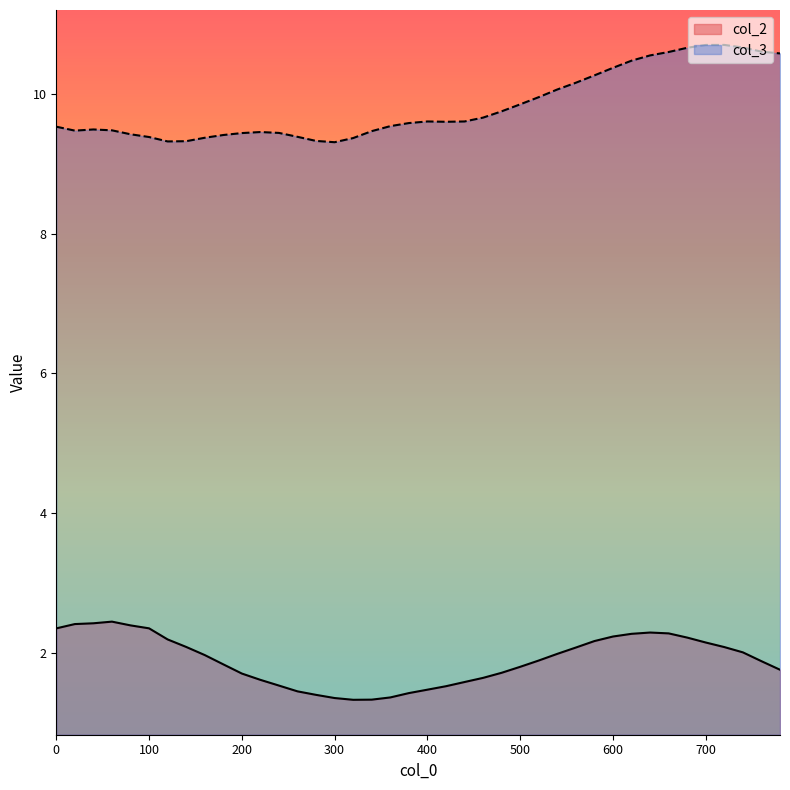

True or false: col_2 and col_3 cross at least once.

False